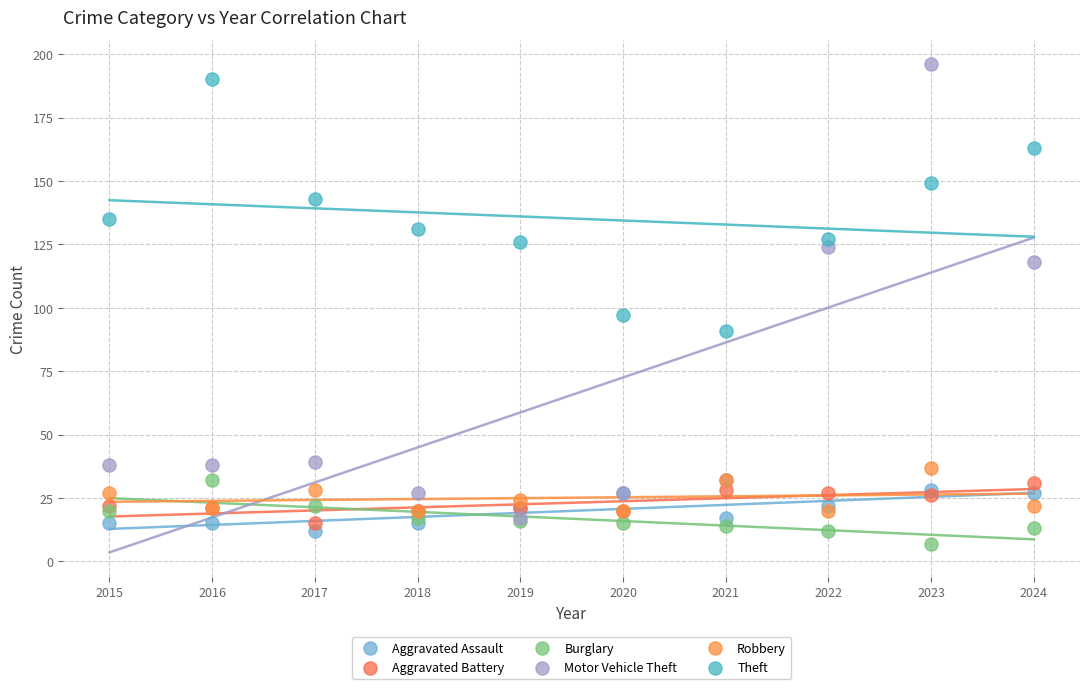

Across all series, what Y value is closest to 101?

97